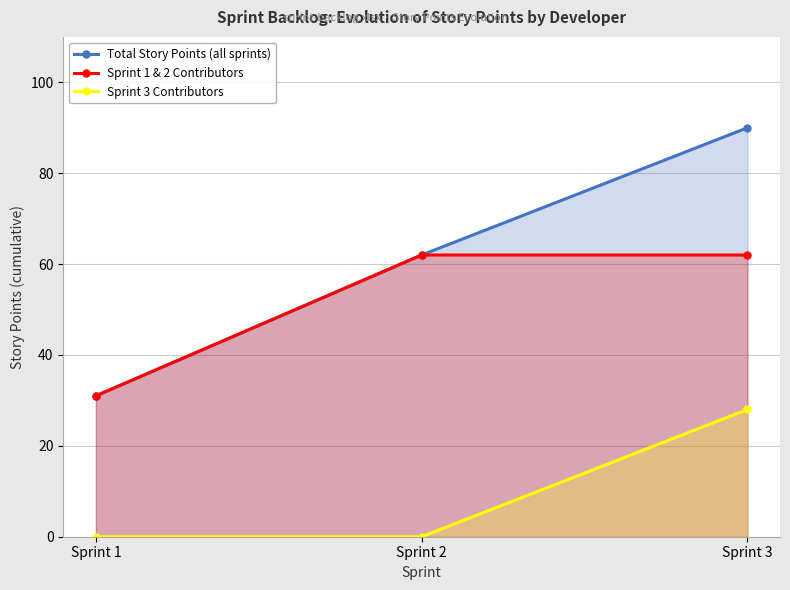

What are all the series names shown in the legend?

Total Story Points (all sprints), Sprint 1 & 2 Contributors, Sprint 3 Contributors